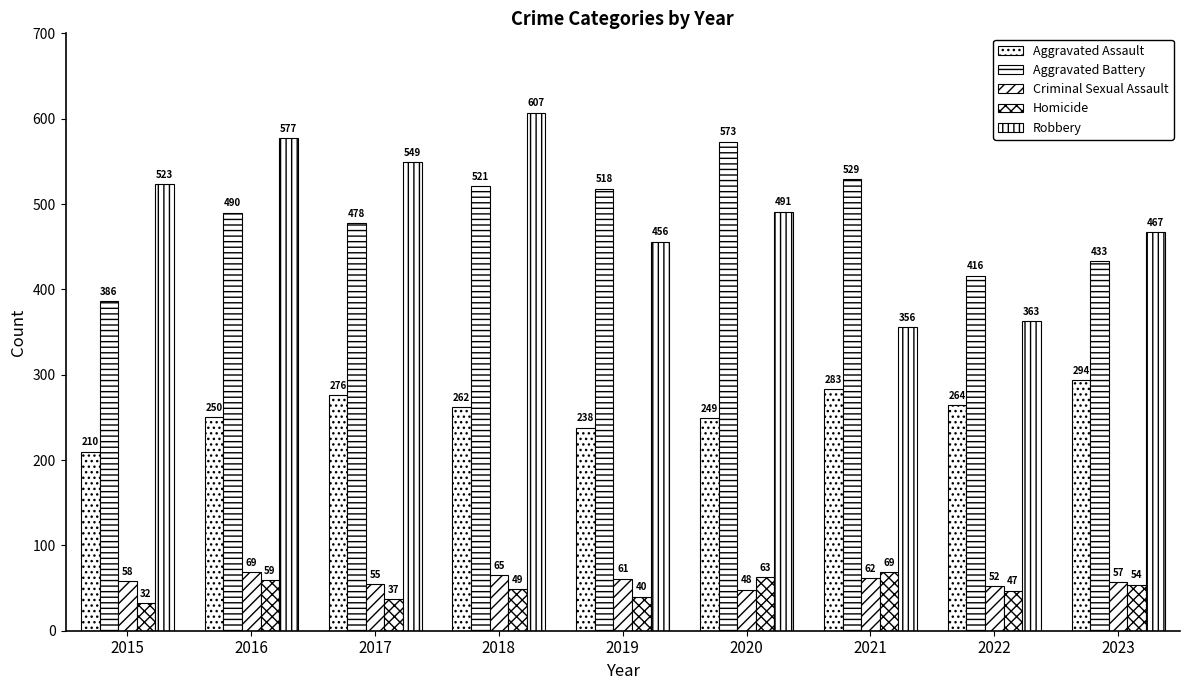

List the series in order of their peak value, lowest first.

Criminal Sexual Assault, Homicide, Aggravated Assault, Aggravated Battery, Robbery